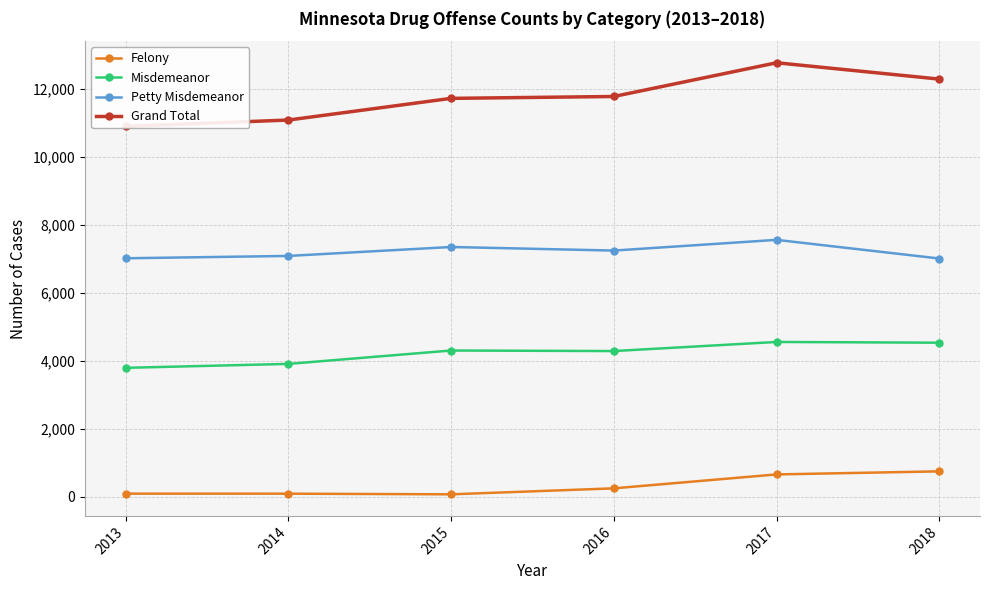

True or false: Petty Misdemeanor and Grand Total cross at least once.

False